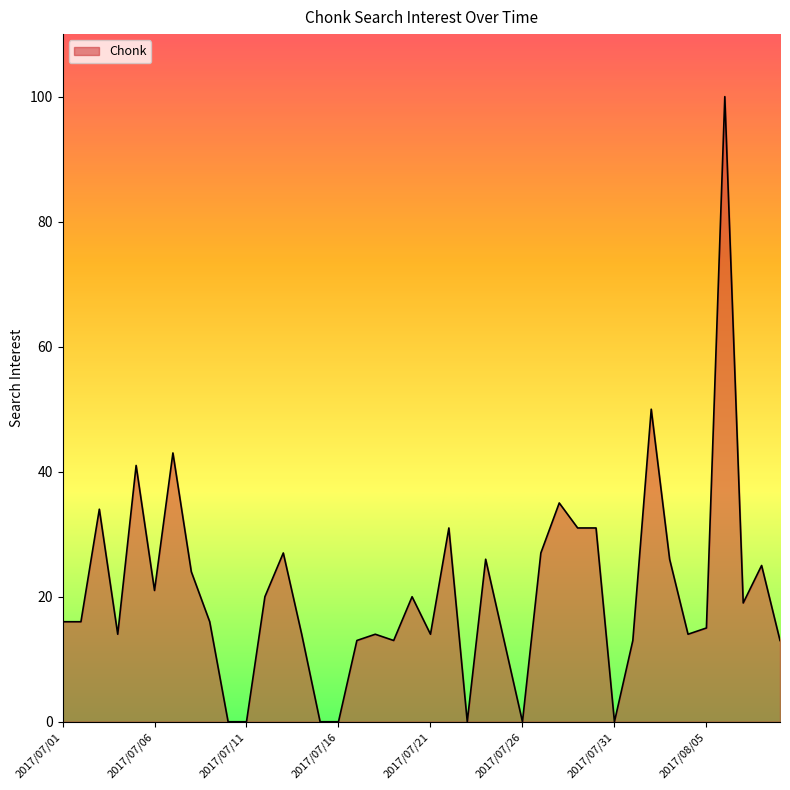

What is the greatest value displayed?

100